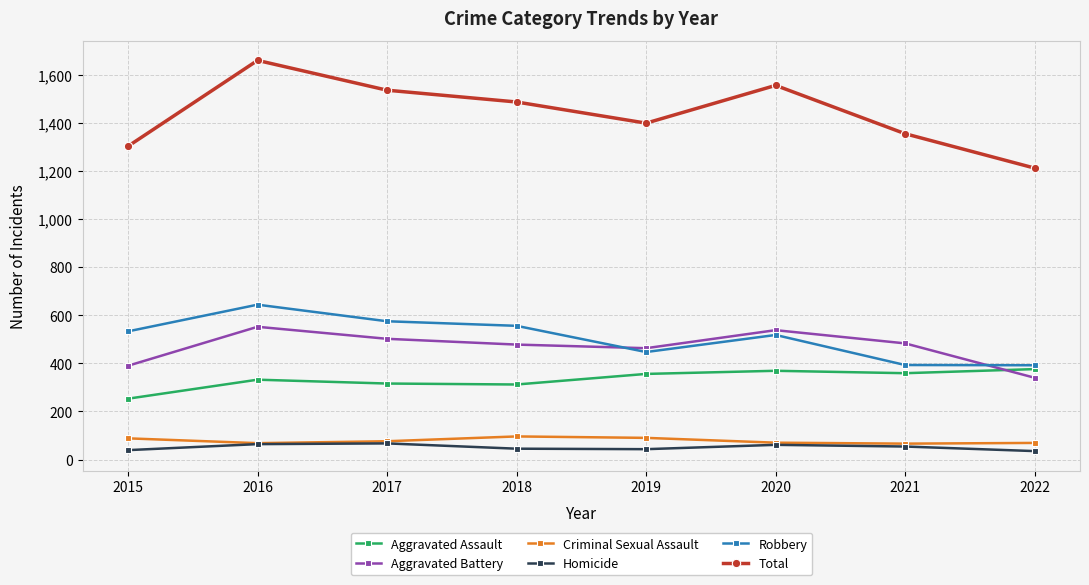

Which series has the largest range (max minus min)?

Total